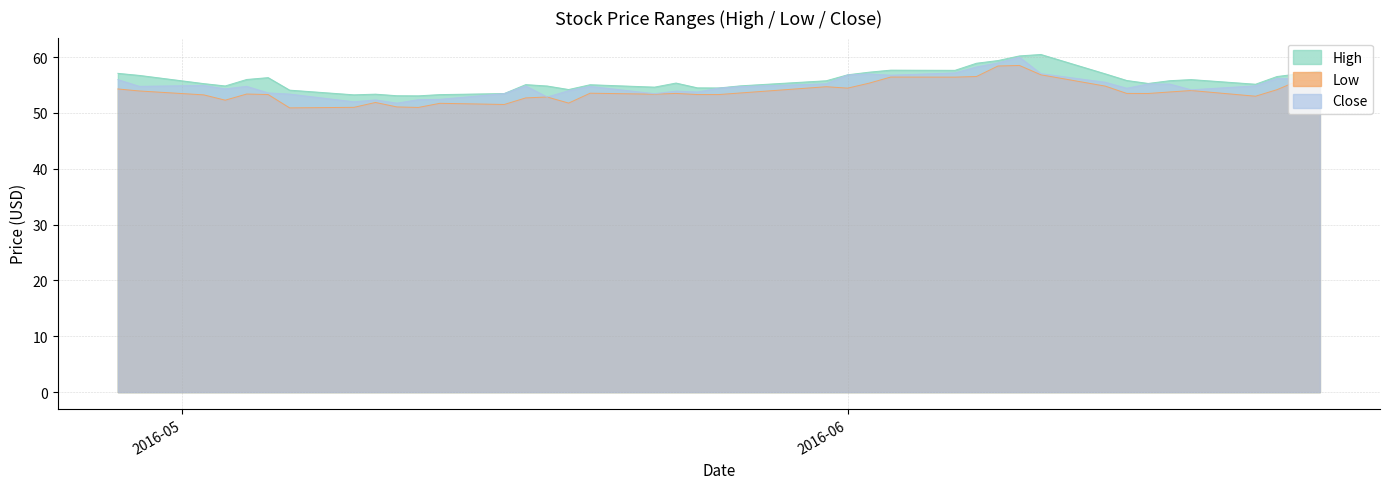

What is the maximum value for High?

60.5